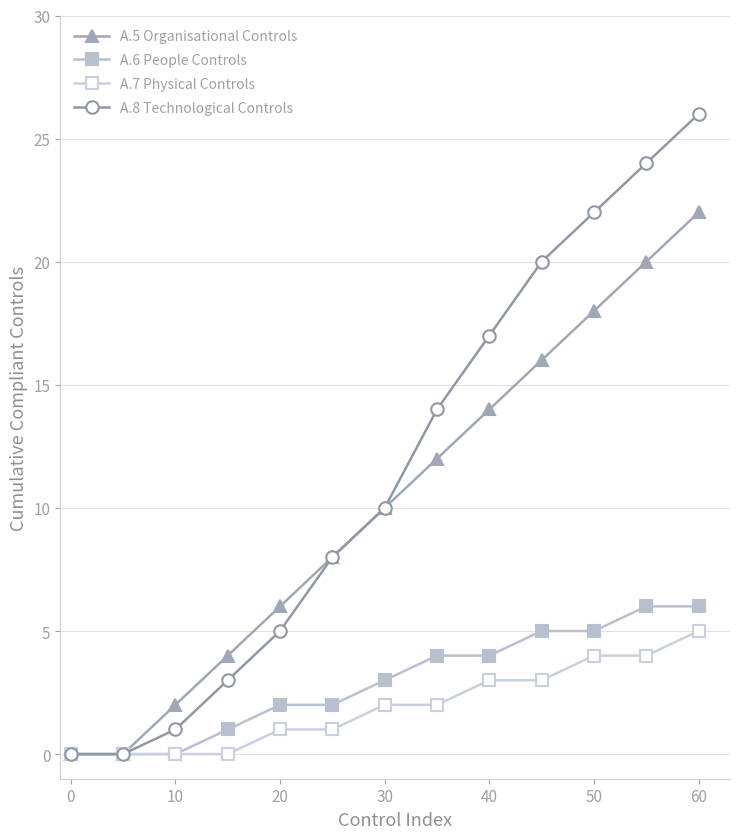

True or false: A.8 Technological Controls and A.7 Physical Controls intersect in this chart.

False